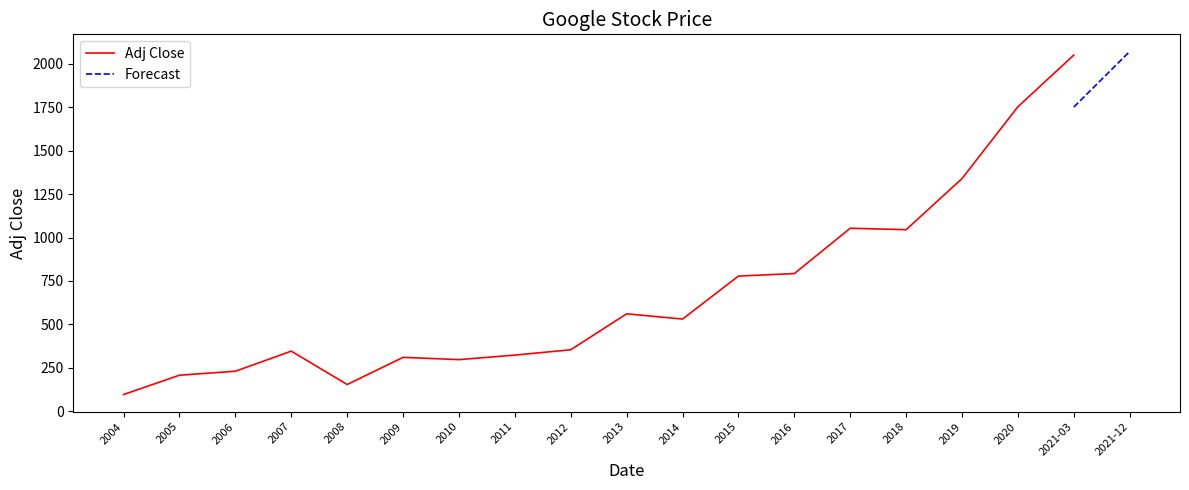

Where is the data nearest to the value 1073?

2017